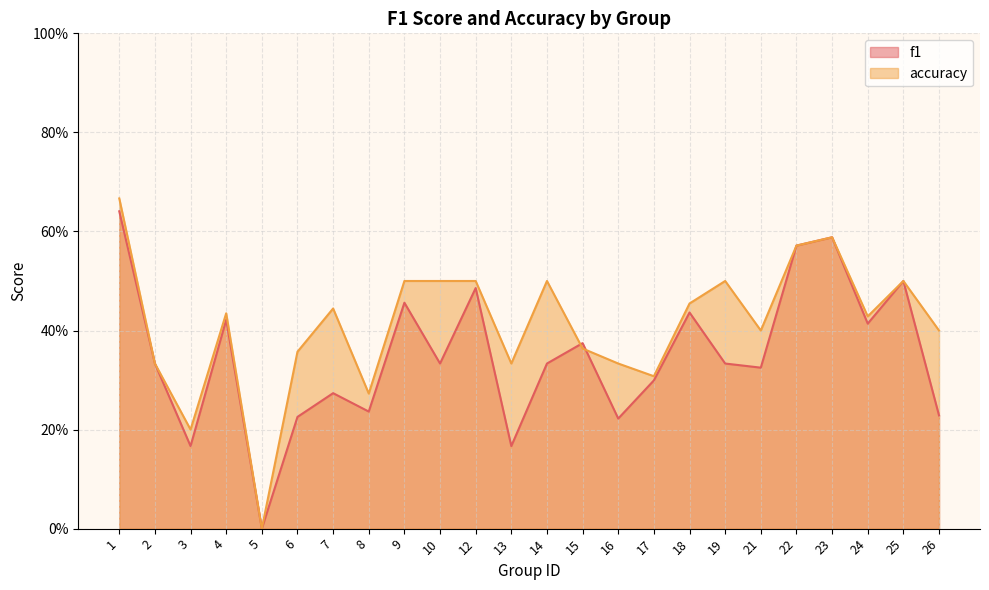

At 23, list the series in order from smallest to largest.

f1, accuracy